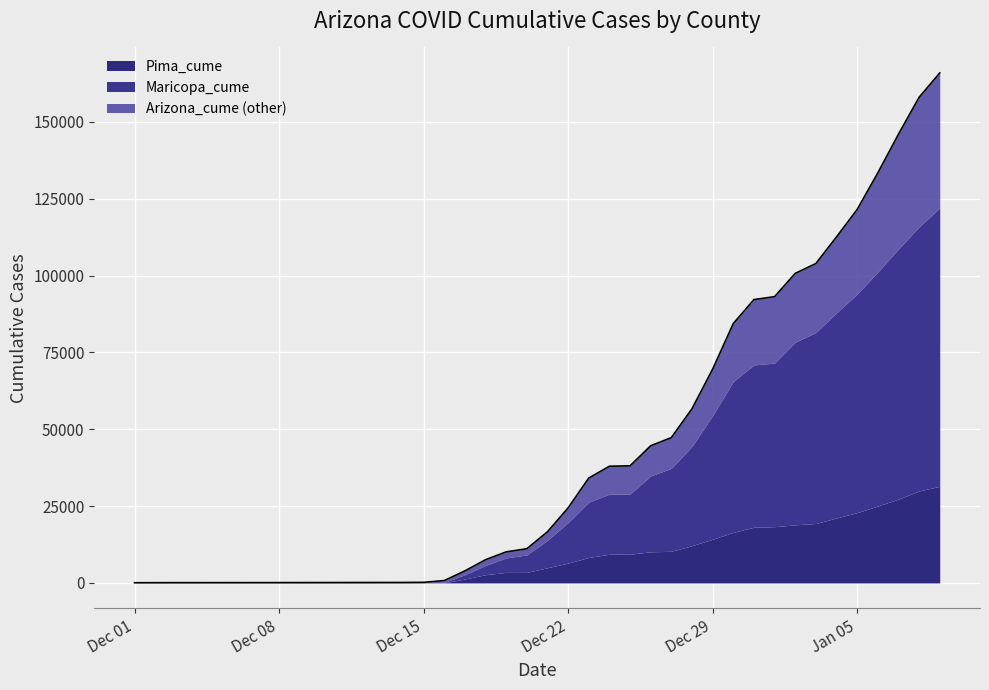

What is the sum of all Pima_cume values?

345133